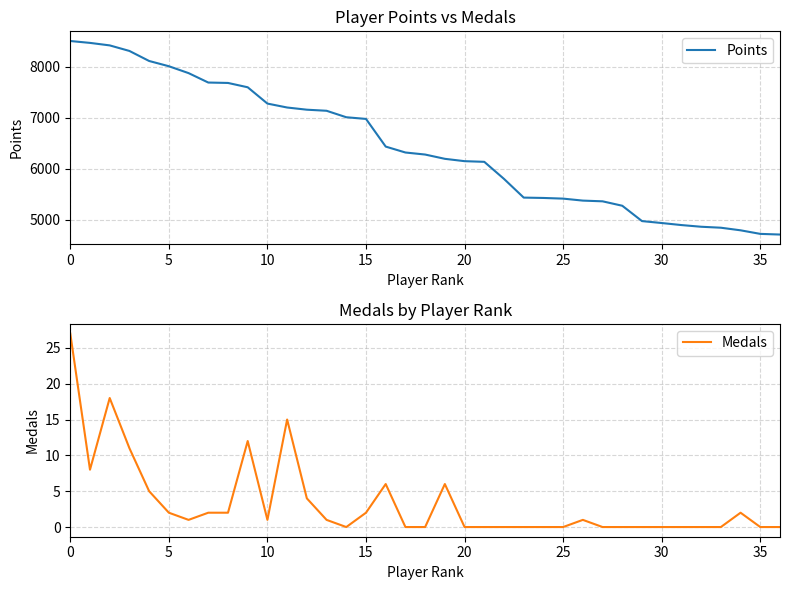

Rank the series by their maximum value, from highest to lowest.

Points, Medals